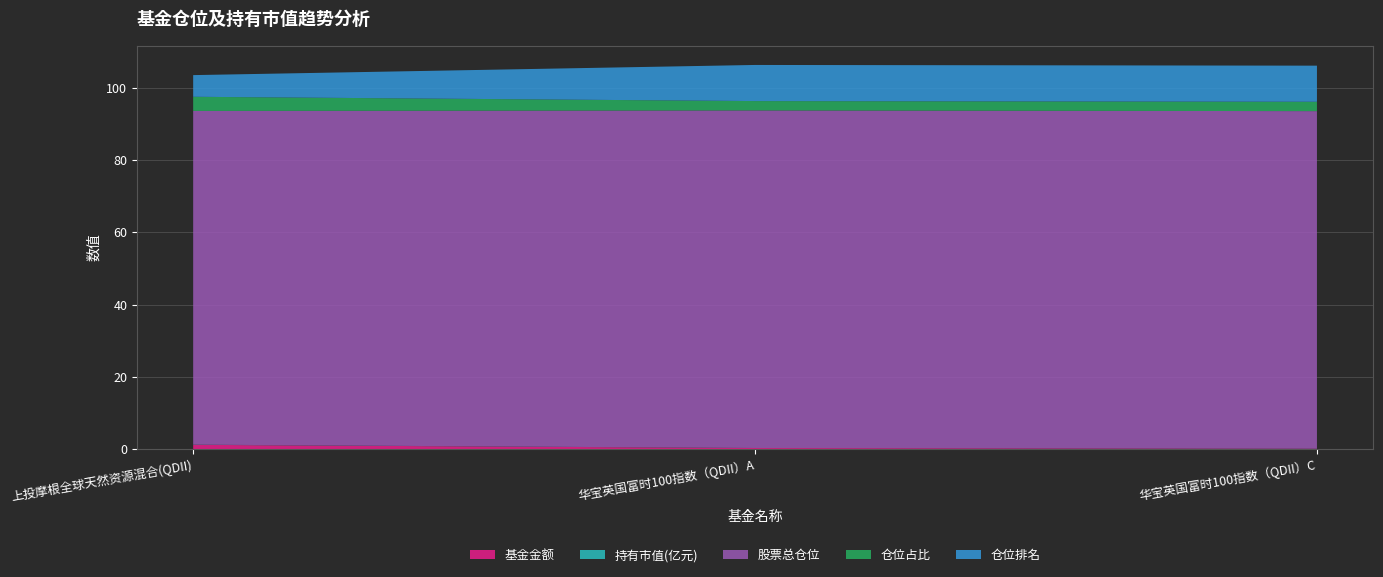

Reading left to right, extract all data points from this chart.

基金金额: 上投摩根全球天然资源混合(QDII)=1.2	华宝英国富时100指数（QDII）A=0.3	华宝英国富时100指数（QDII）C=0.1
持有市值(亿元): 上投摩根全球天然资源混合(QDII)=0.0	华宝英国富时100指数（QDII）A=0.0	华宝英国富时100指数（QDII）C=0.0
股票总仓位: 上投摩根全球天然资源混合(QDII)=92.4	华宝英国富时100指数（QDII）A=93.5	华宝英国富时100指数（QDII）C=93.5
仓位占比: 上投摩根全球天然资源混合(QDII)=3.9	华宝英国富时100指数（QDII）A=2.6	华宝英国富时100指数（QDII）C=2.6
仓位排名: 上投摩根全球天然资源混合(QDII)=6.0	华宝英国富时100指数（QDII）A=10.0	华宝英国富时100指数（QDII）C=10.0